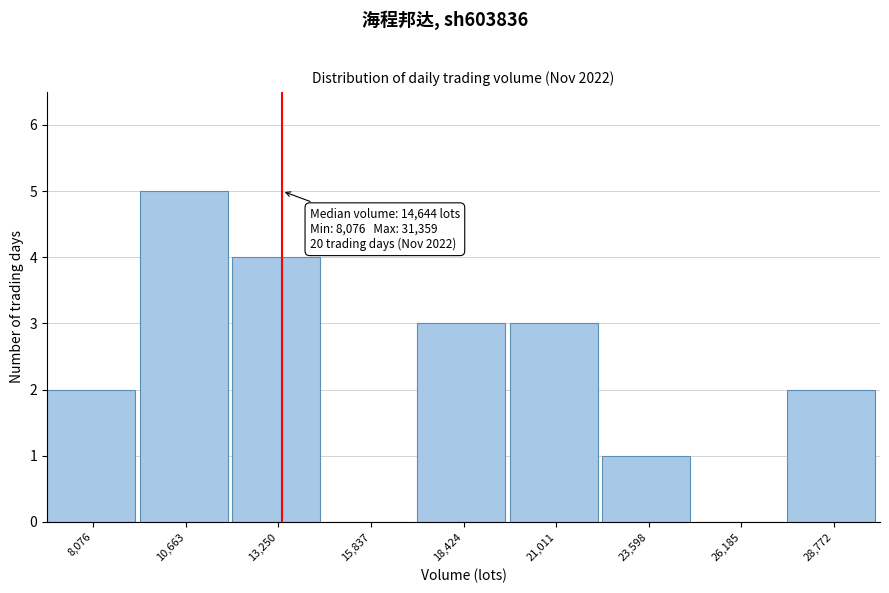

Reading left to right, transcribe all the data shown in this chart.

8,076=2	10,663=5	13,250=4	15,837=0	18,424=3	21,011=3	23,598=1	26,185=0	28,772=2